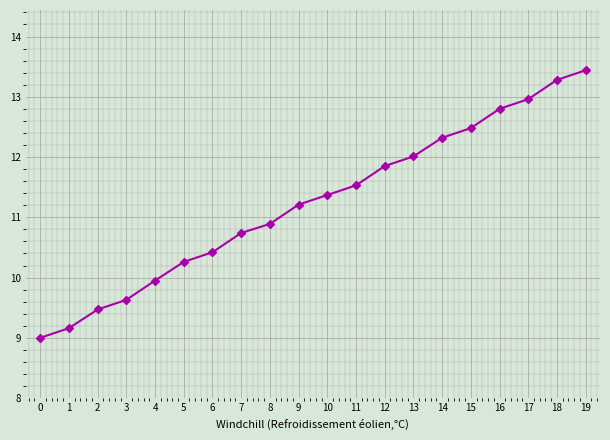

Read the value at 6.

10.4